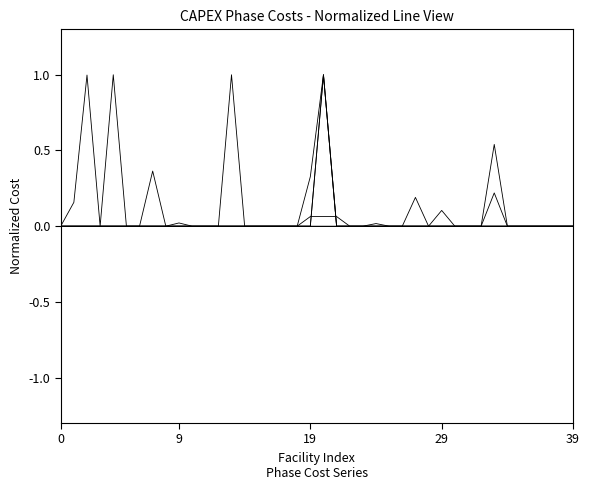

What is the greatest value displayed?

1.0